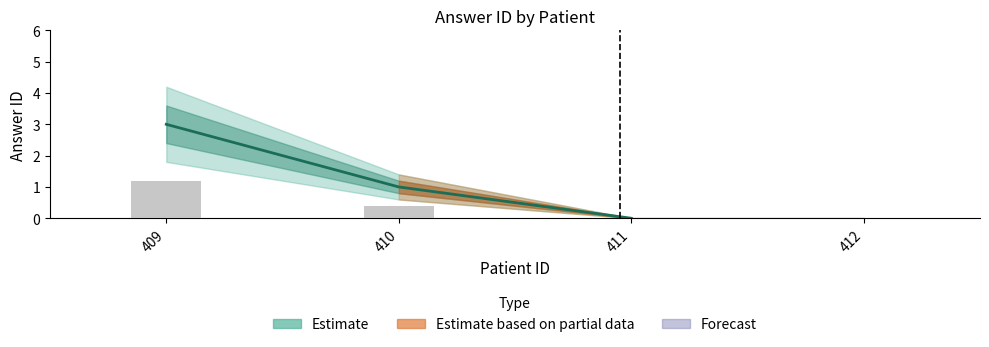

True or false: the data shows -1 at 411.

False